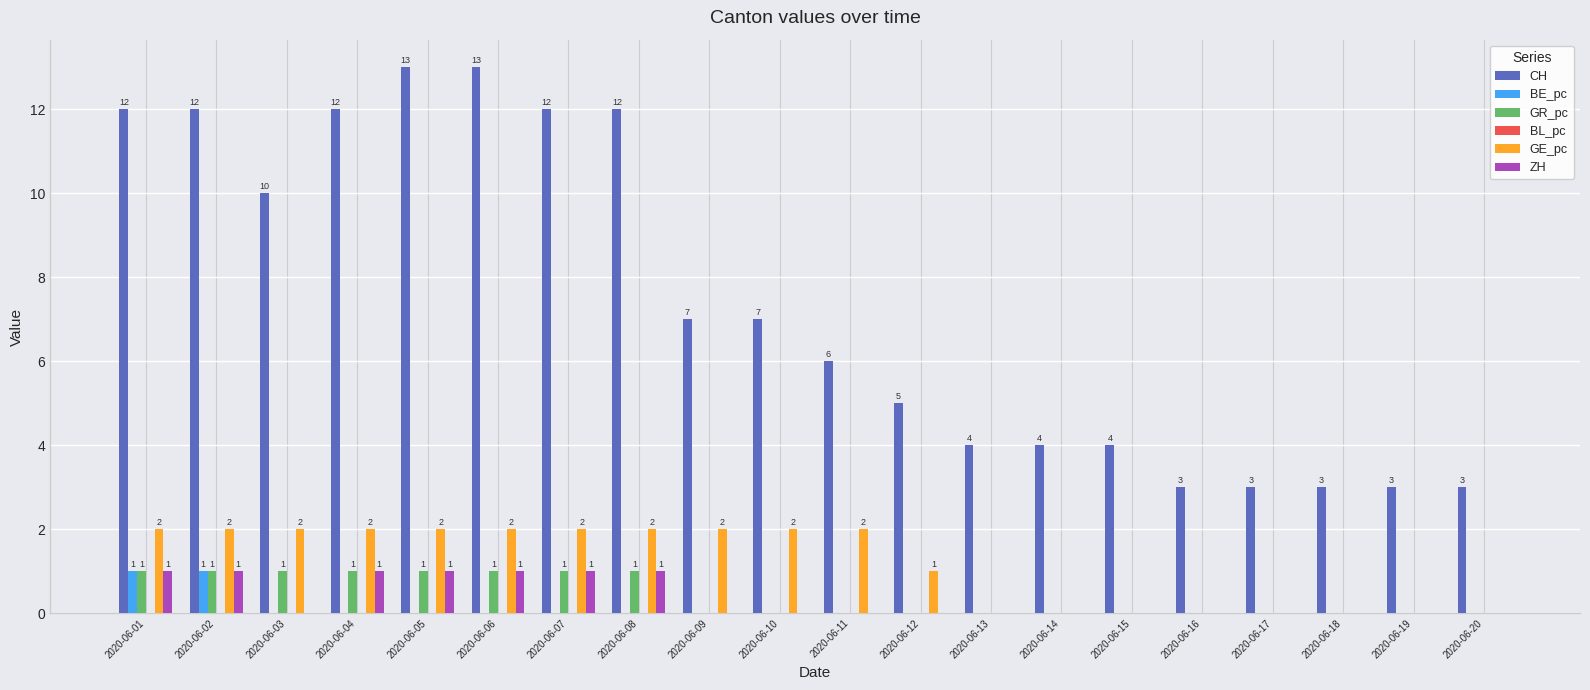

What is the total value across all series at 2020-06-07?

16